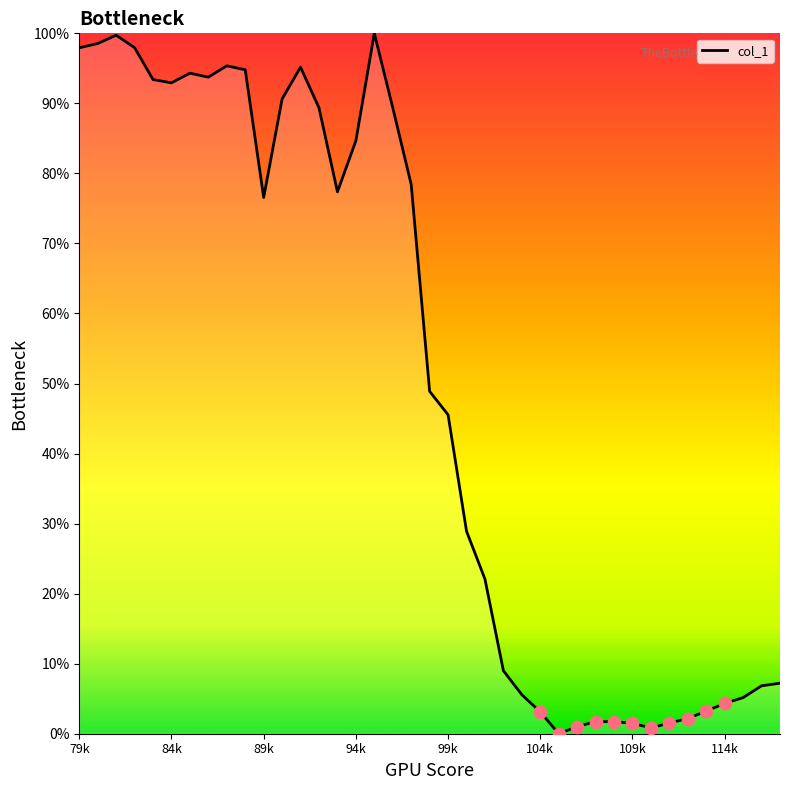

What is the greatest value displayed?

100.0